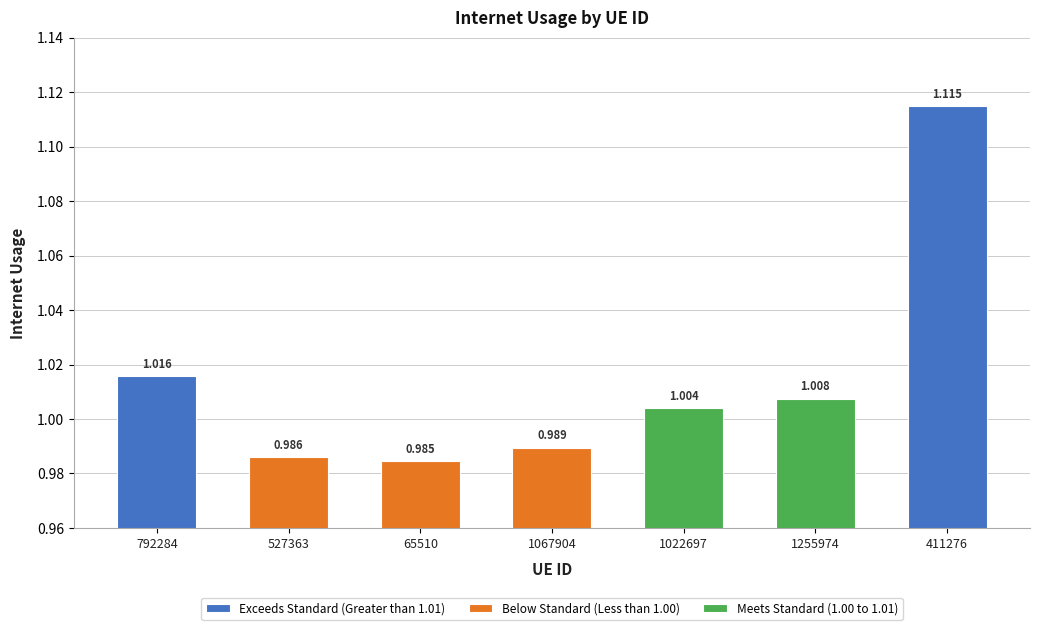

List the labels in order of value, largest first.

411276, 792284, 1255974, 1022697, 1067904, 527363, 65510